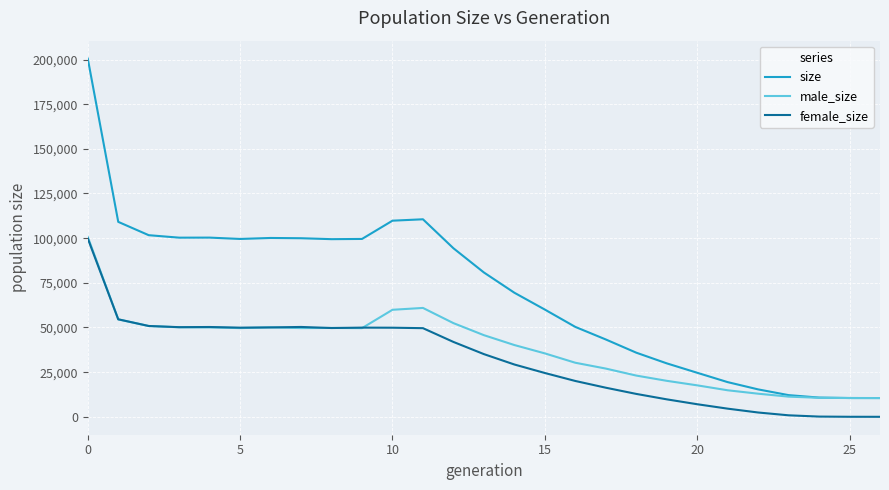

What is the lowest value of the size series?

10500